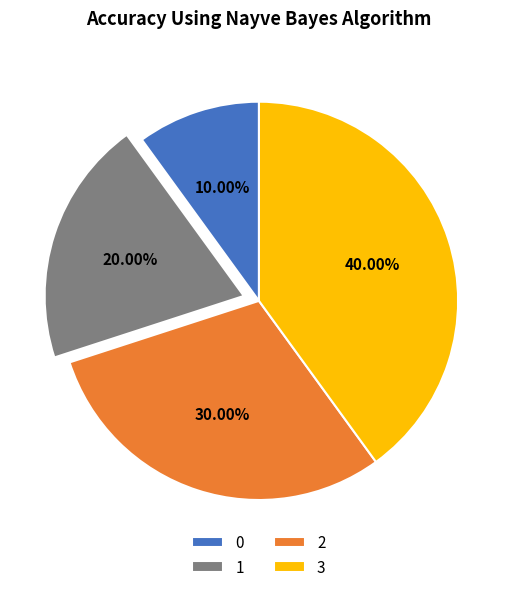

What is the ratio of the value at 0 to the value at 2?

0.3